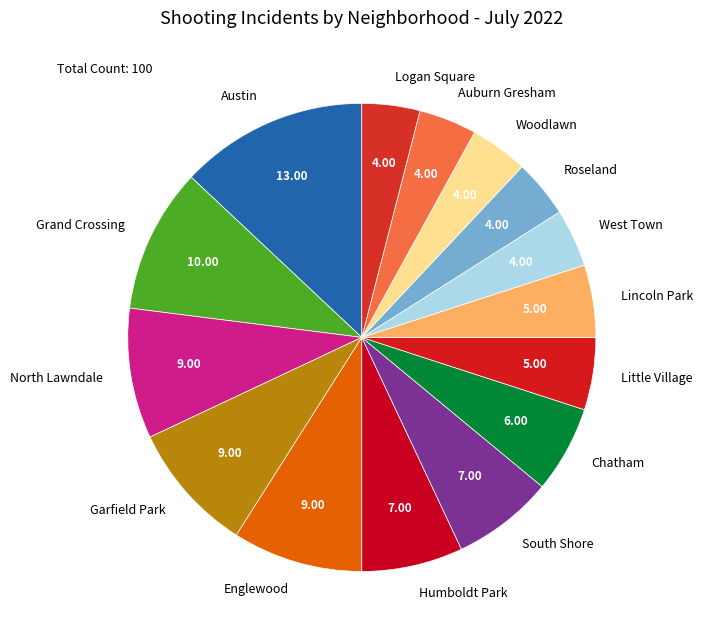

Do Chatham and Little Village together represent more than half of the pie?

No